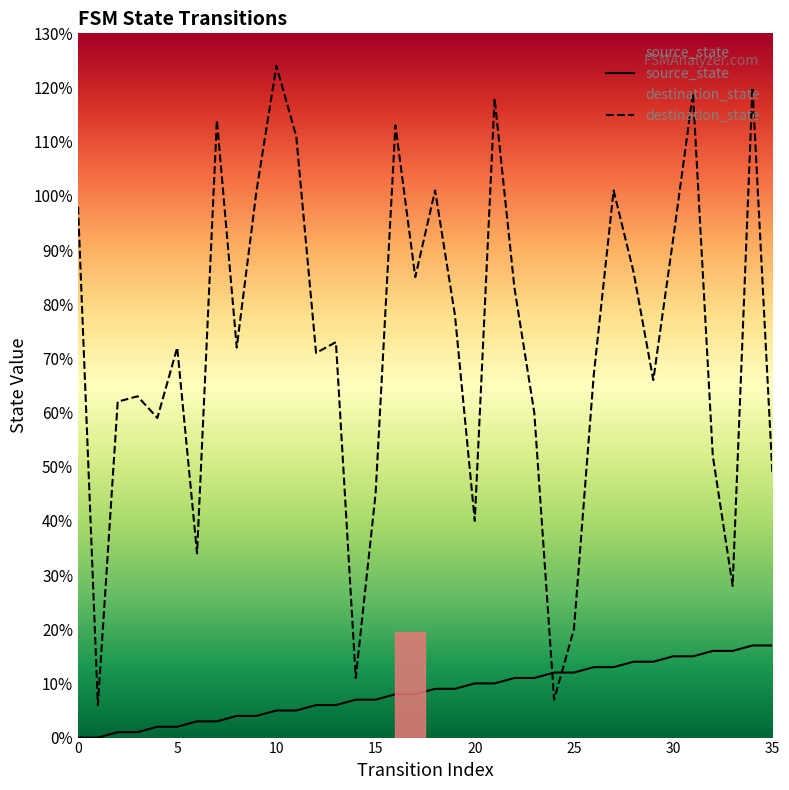

How many distinct data groups are displayed?

2